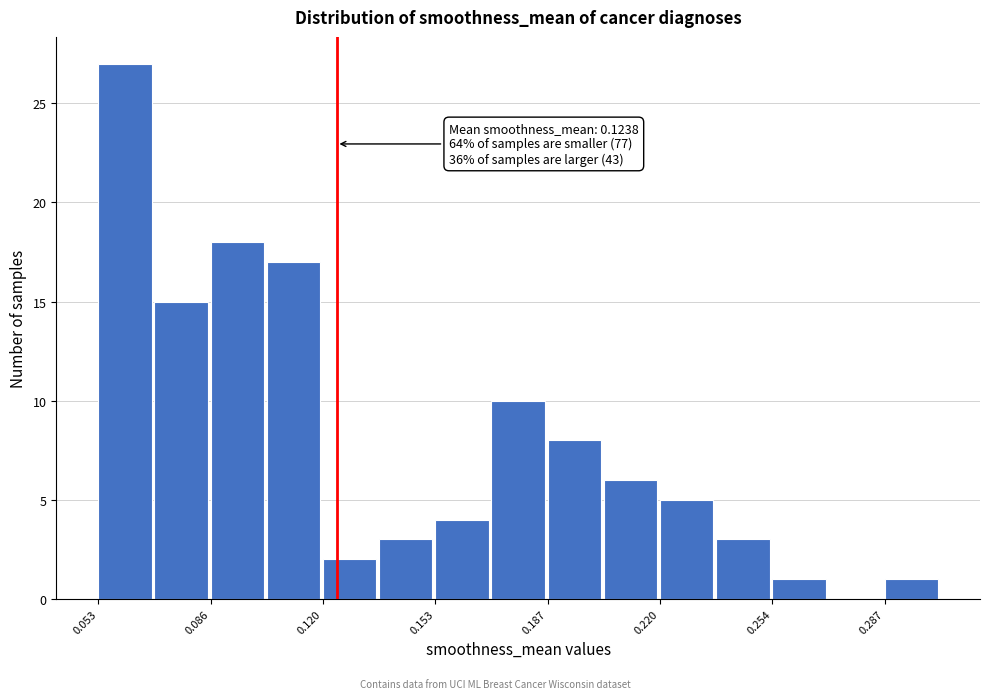

Around what value on the x-axis is the tallest bar? Give the approximate position of its centre, as read against the axis.

0.060